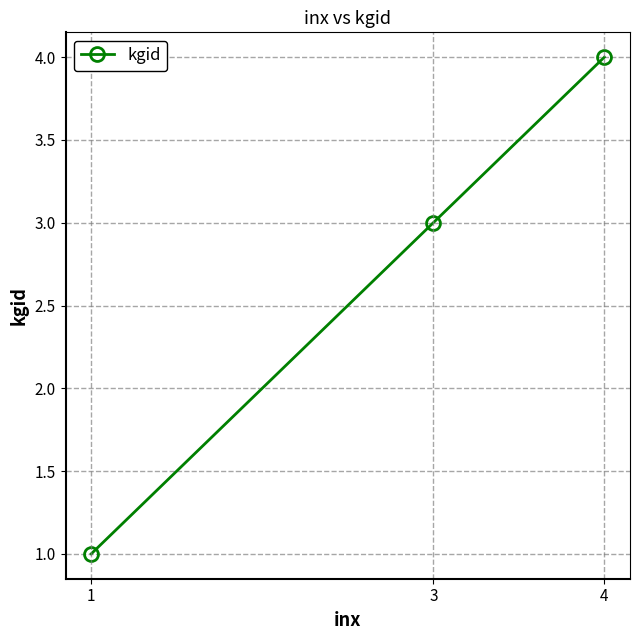

Which label corresponds to the largest value in the chart?

4